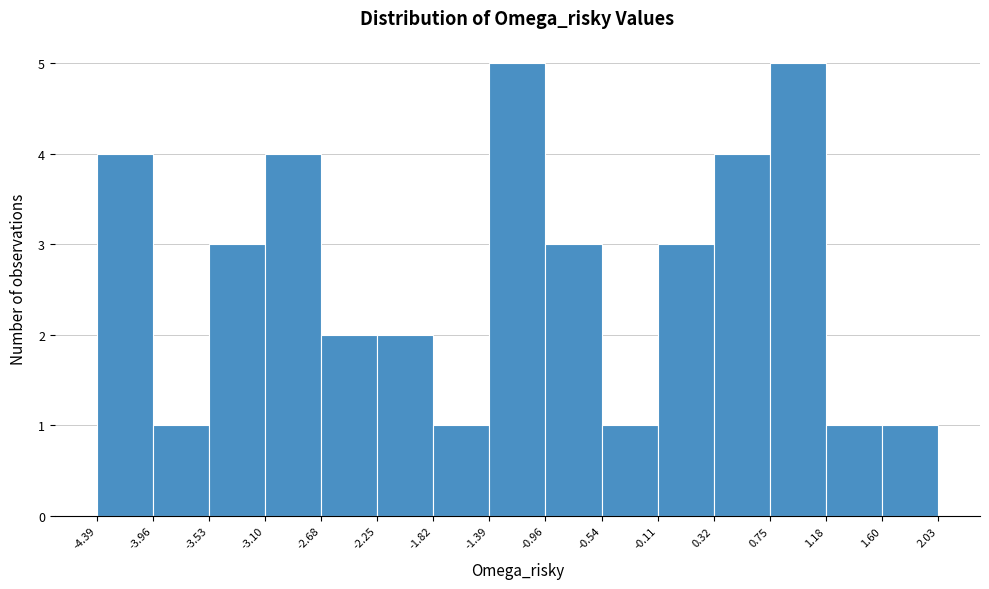

How tall is the bar that spans -4.39 to -3.96 on the x-axis? The values are not printed on the chart, so give them approximately, as read against the axis.

4